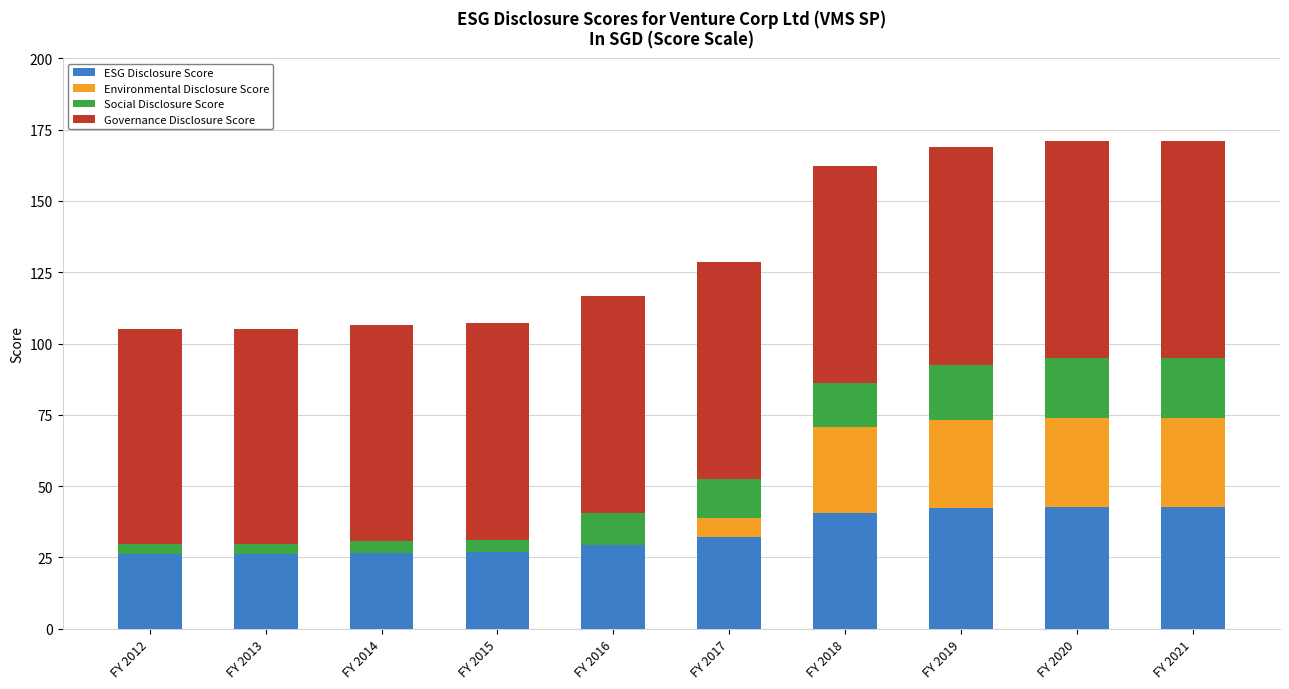

What is the total value across all series at FY 2017?

128.5